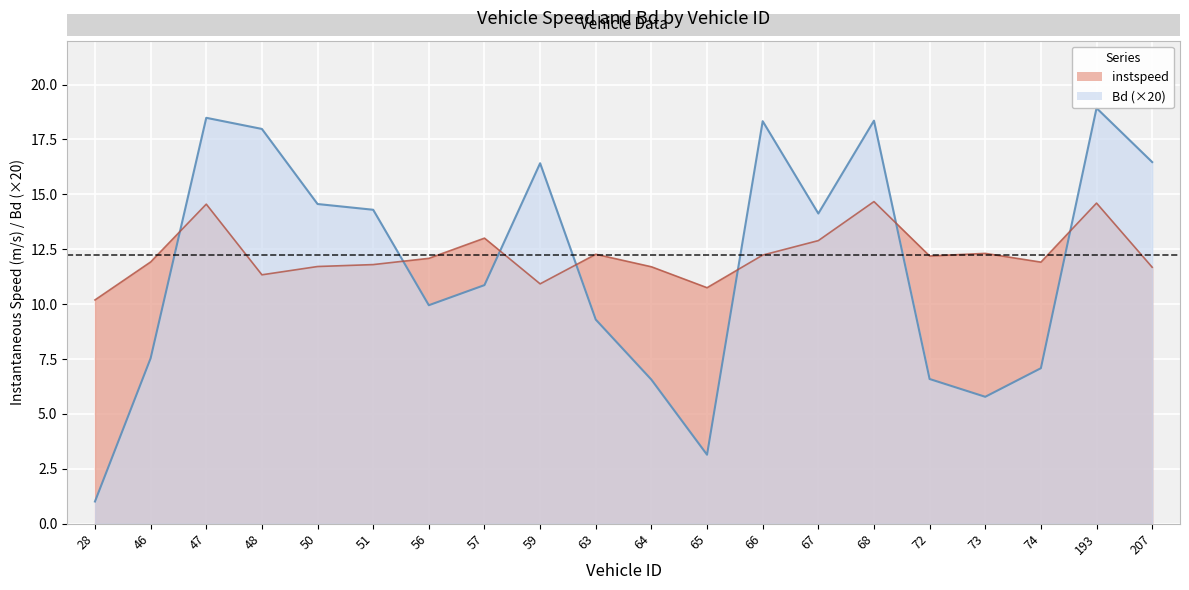

Which category has the lowest value in the instspeed series?

28